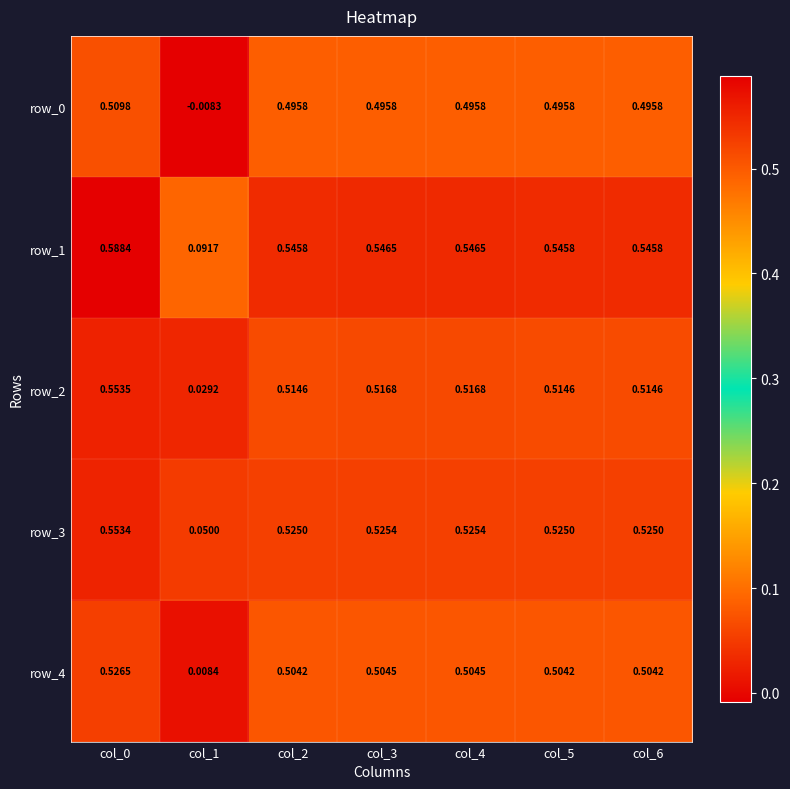

True or false: row_4 has a value of 0.3 at col_6.

False